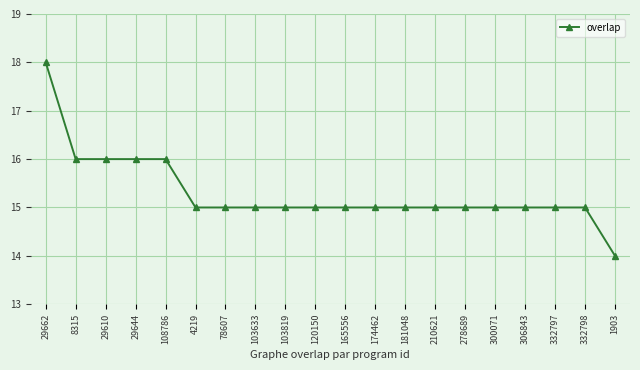

What is the value of the 17th point from the left?

15